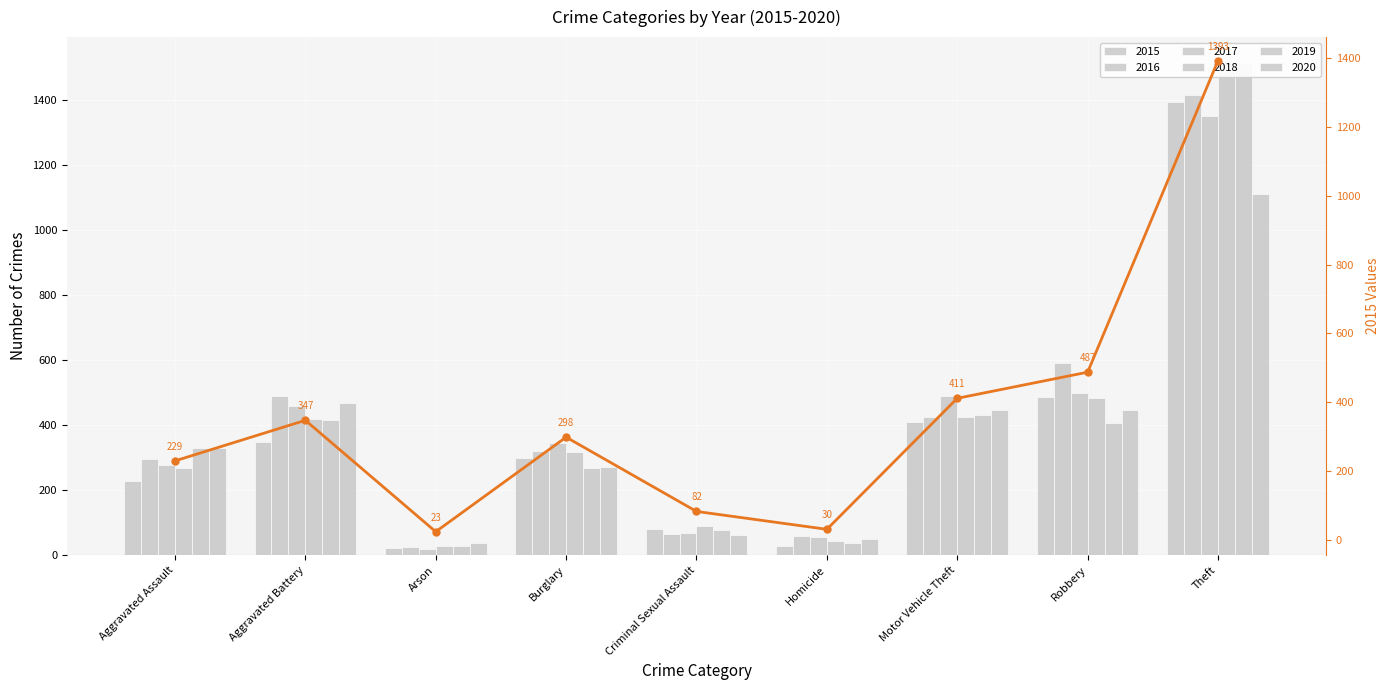

Is it true that the value at Aggravated Battery is 620?

False